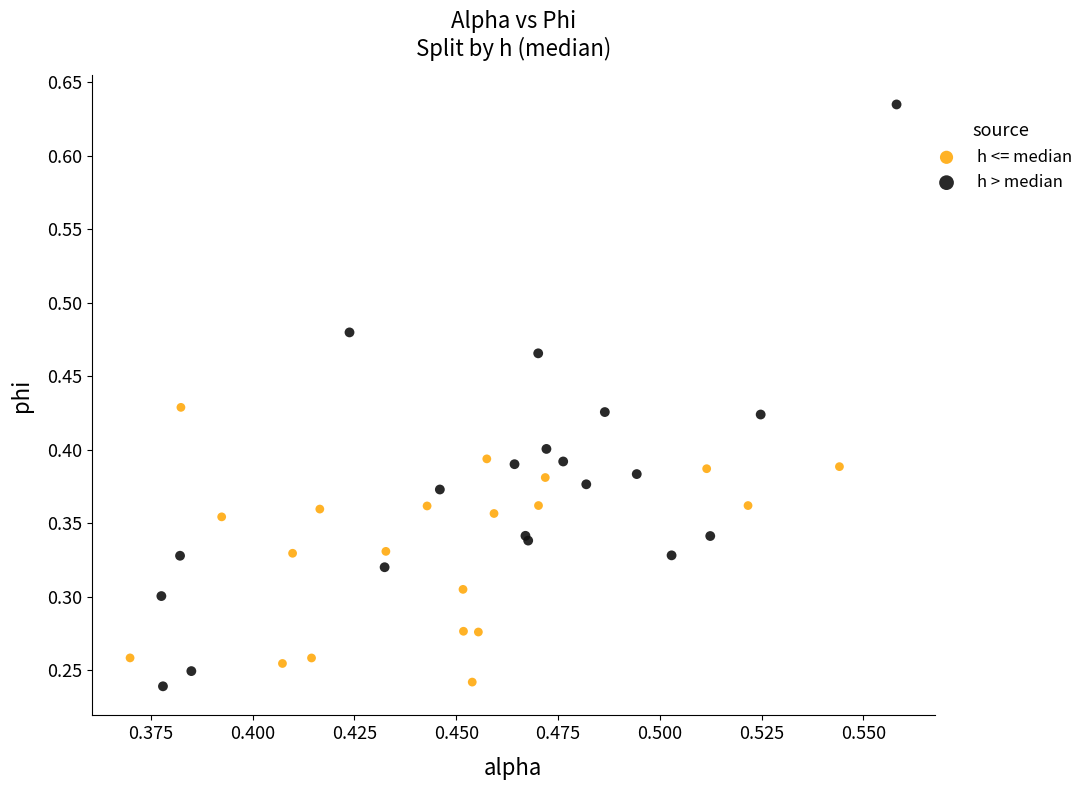

Which series contains the highest Y value?

h > median